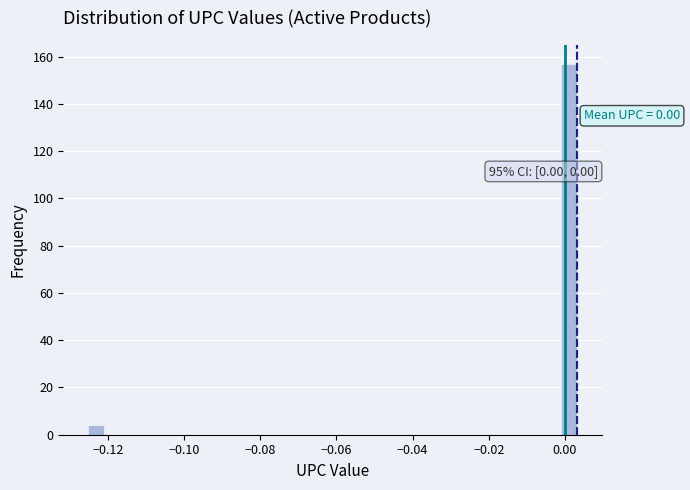

Around what value on the x-axis is the tallest bar? Give the approximate position of its centre, as read against the axis.

0.002